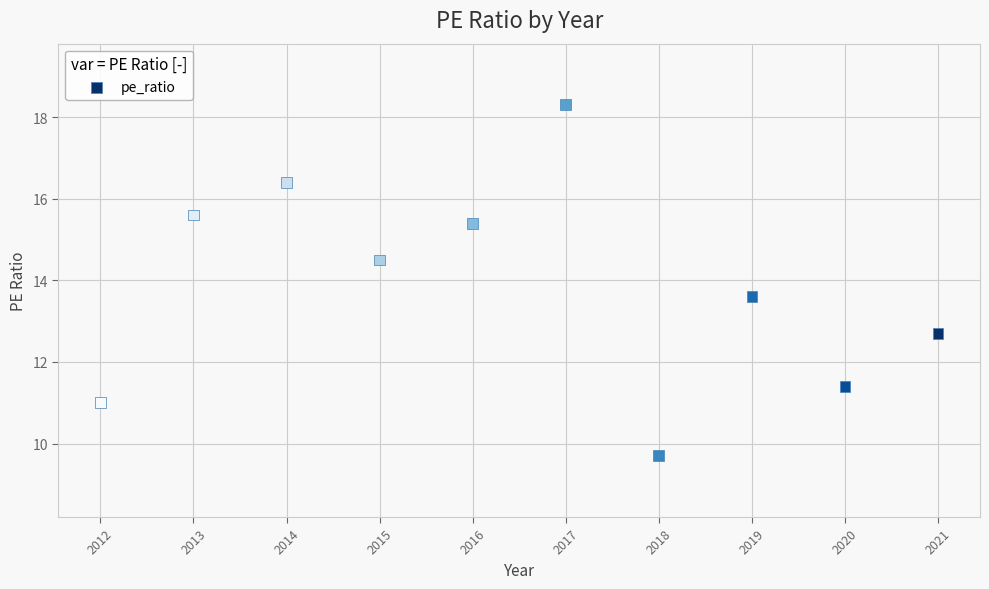

What is the average X value?

2016.5